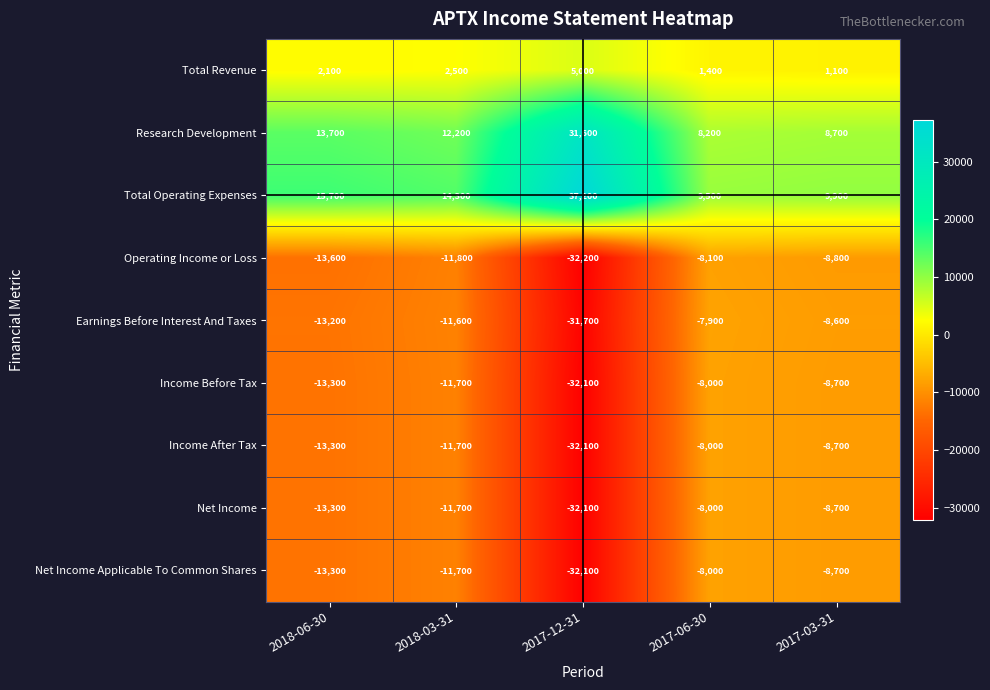

What is the sum of all Operating Income or Loss values?

-74500